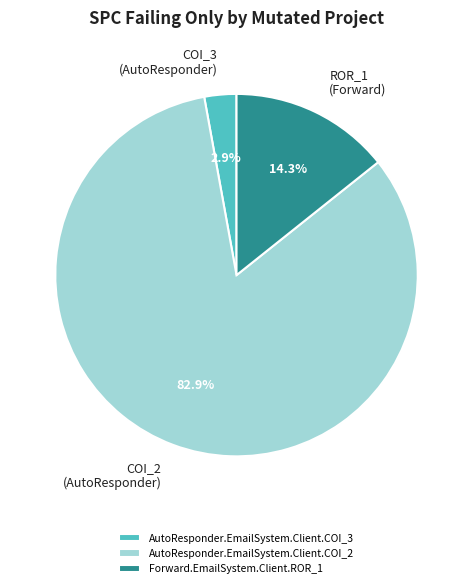

What is the smallest slice in the pie chart?

AutoResponder.EmailSystem.Client.COI_3